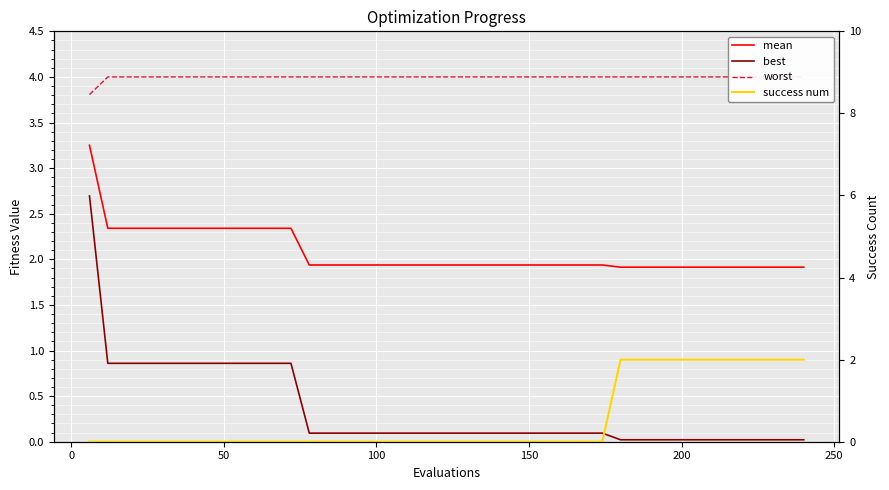

What are all the series names shown in the legend?

mean, best, worst, success num